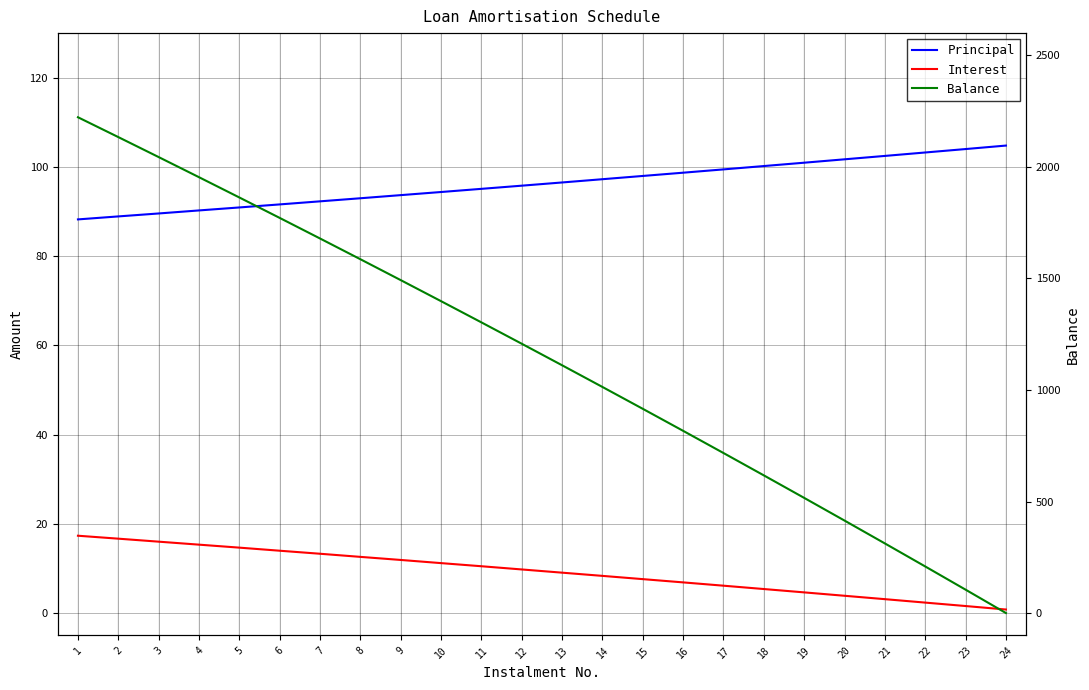

True or false: Balance has a value of 1616.2 at 12.

False